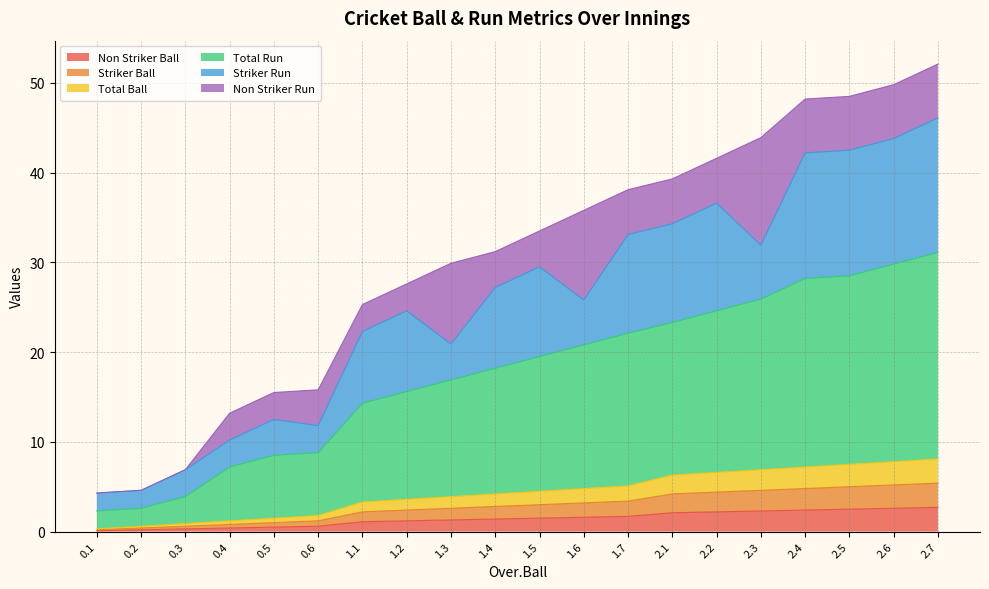

What position from the right is 2.2?

6